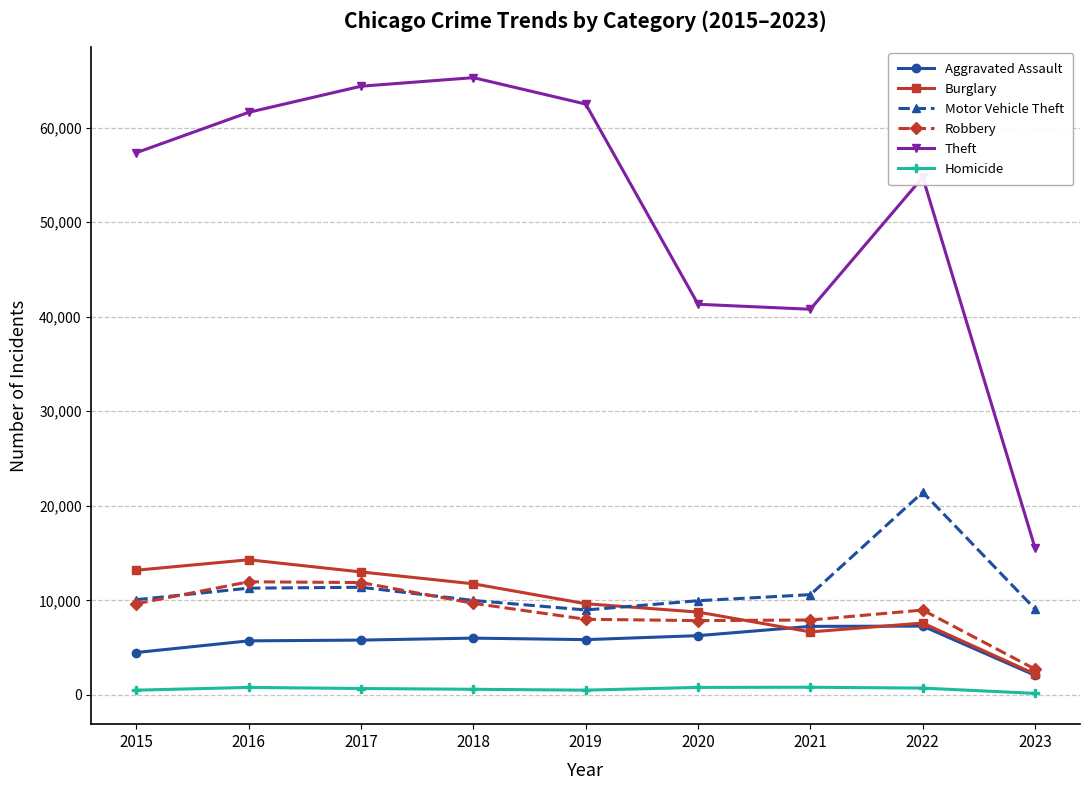

Which series has the largest total across all categories?

Theft